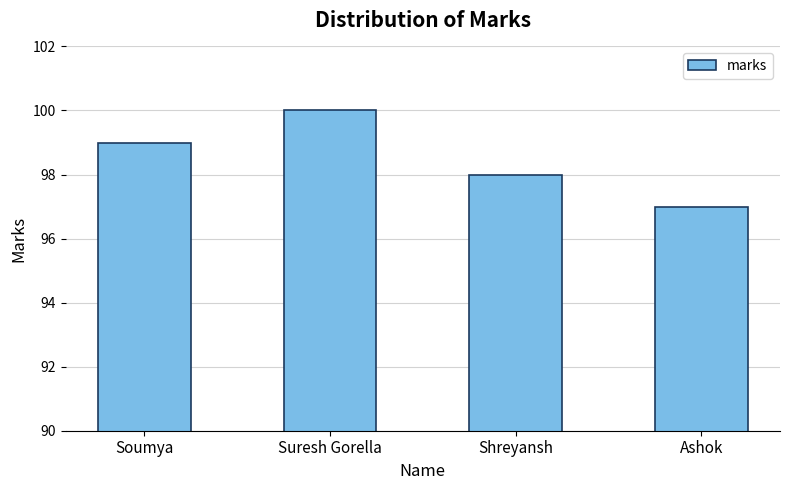

What is the sum of the values at Suresh Gorella and Soumya?

199